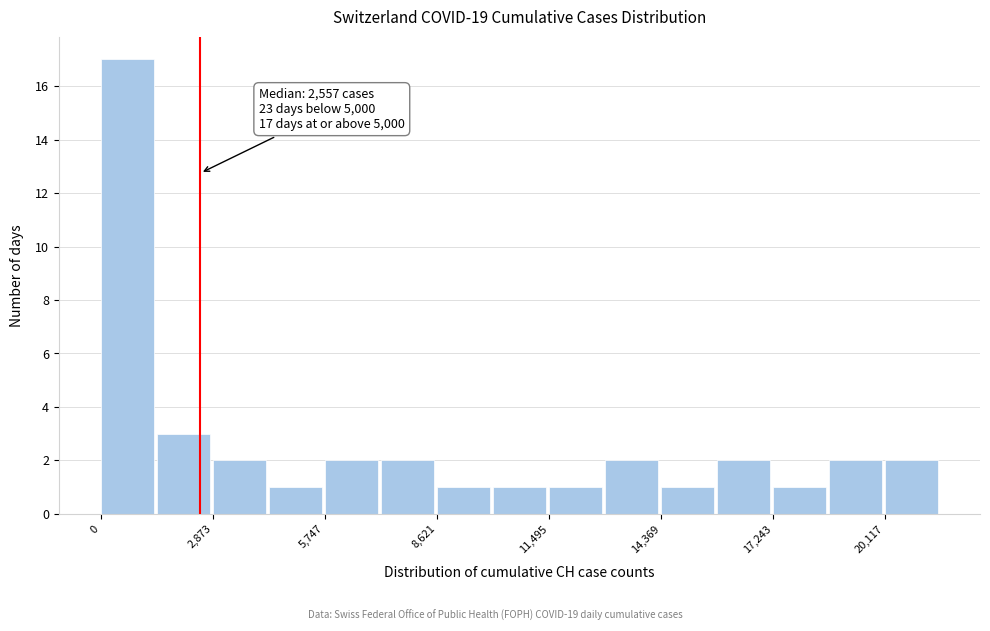

Read against the x-axis, roughly where is the centre of the tallest bar?

500